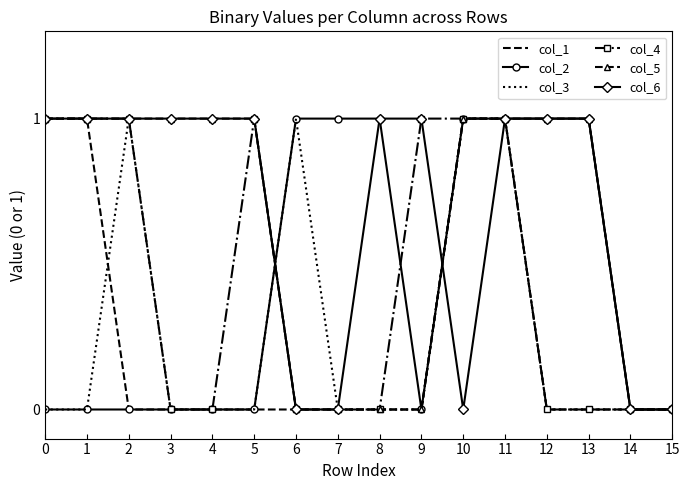

Reading left to right, extract all data points from this chart.

col_1: 1	1	0	0	0	0	0	0	0	0	1	1	0	0	0	0
col_2: 0	0	0	0	0	0	1	1	1	0	1	1	1	1	0	0
col_3: 0	0	1	0	0	0	1	0	0	0	1	1	0	0	0	0
col_4: 1	1	1	0	0	1	0	0	0	1	1	1	0	0	0	0
col_5: 1	1	1	1	1	1	0	0	0	0	1	1	1	1	0	0
col_6: 1	1	1	1	1	1	0	0	1	1	0	1	1	1	0	0